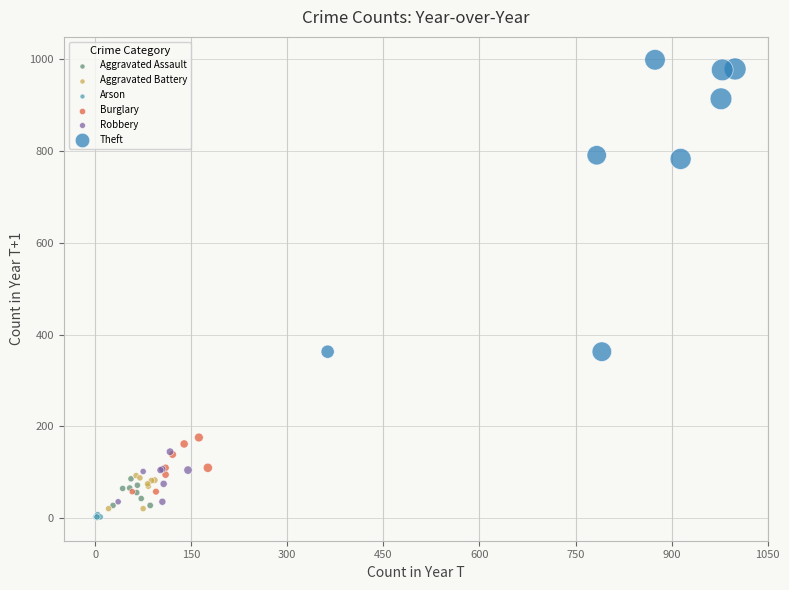

Which series contains the highest Y value?

Theft